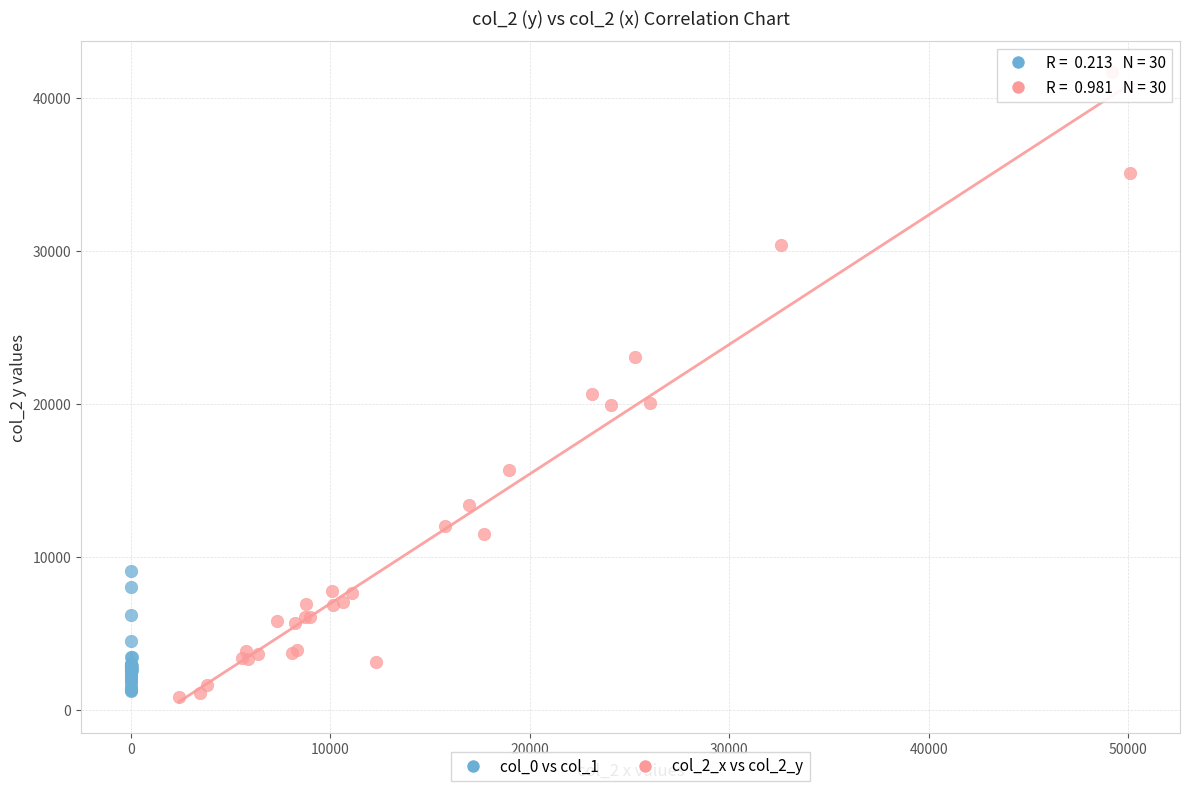

Which series contains the highest Y value?

col_2_x vs col_2_y